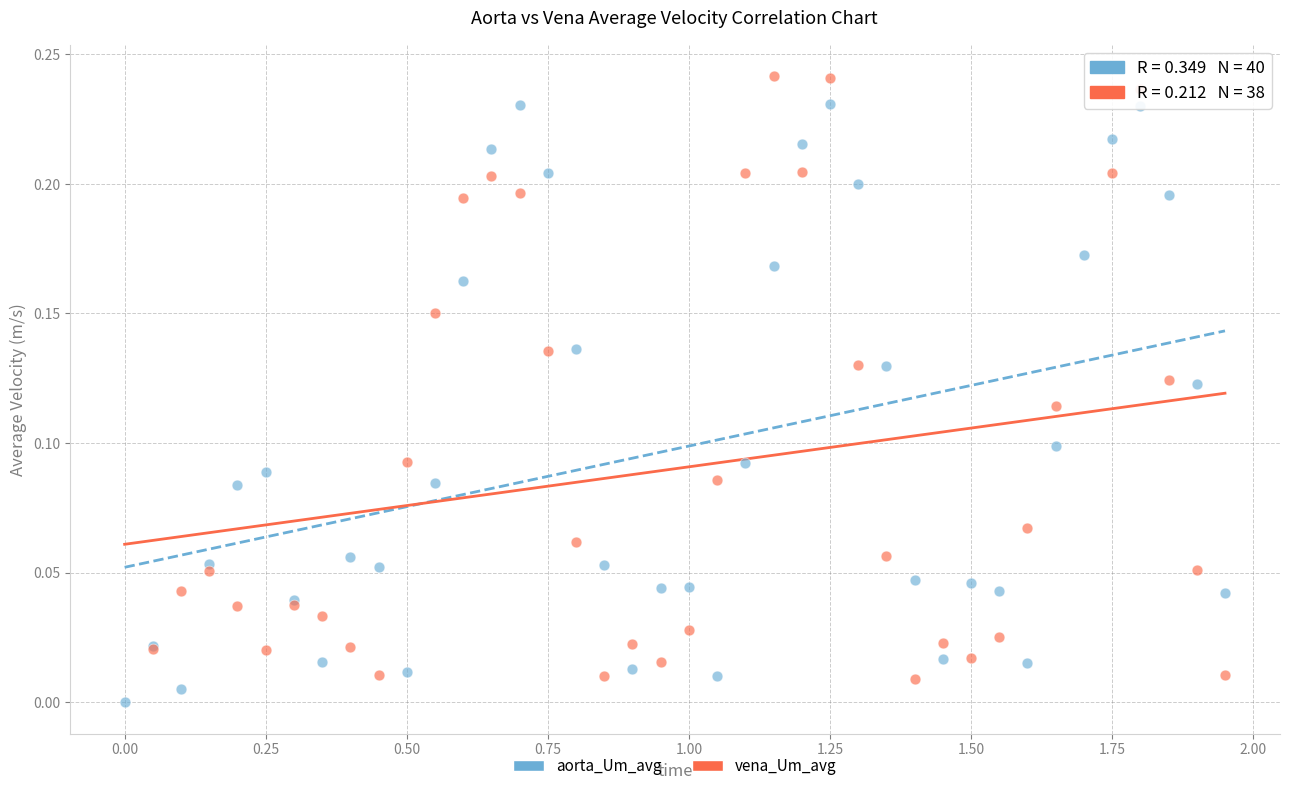

Which series reaches the maximum Y coordinate?

vena_Um_avg